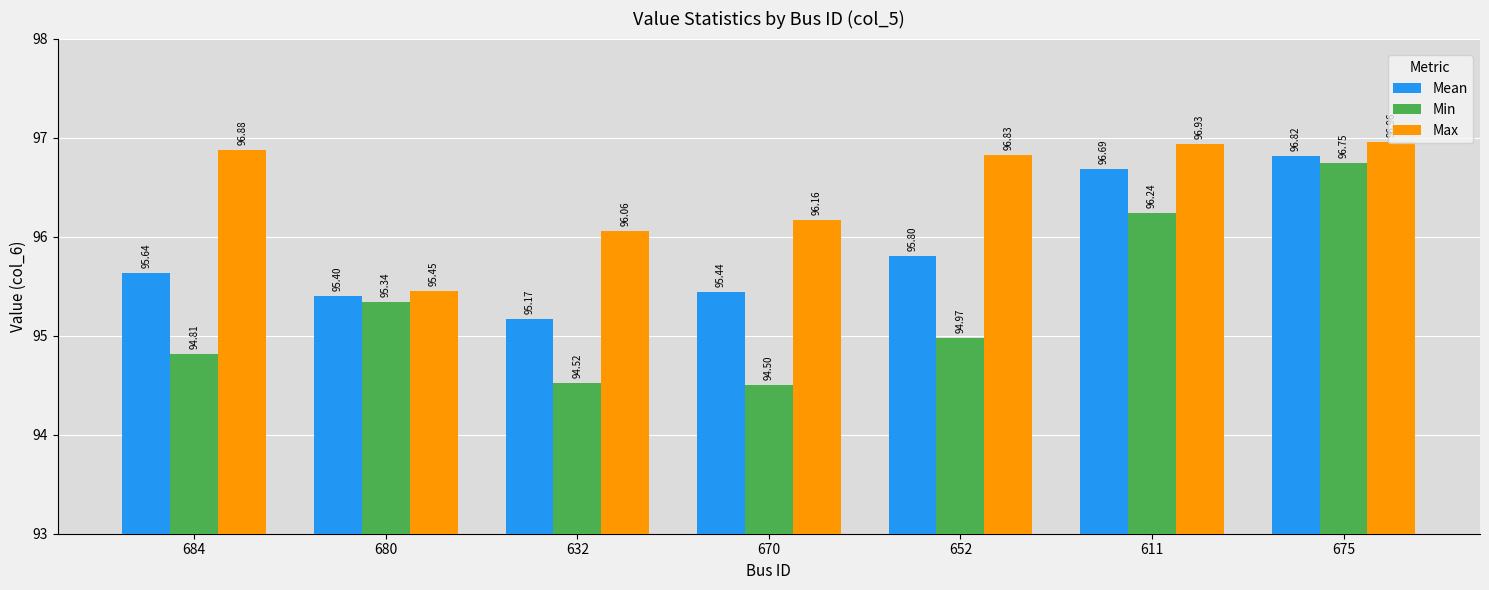

What is the maximum value for Mean?

96.8